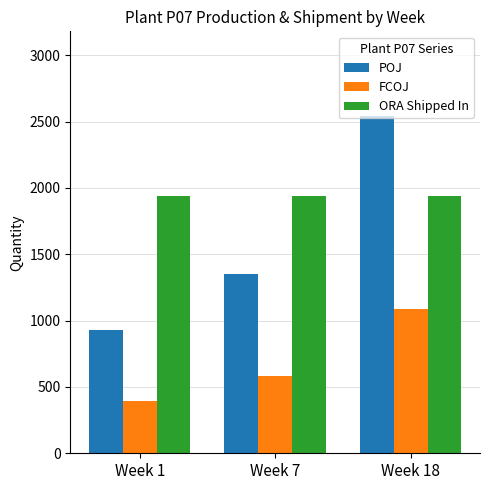

What is the value of the ORA Shipped In bar at the 3rd from the left?

1935.3